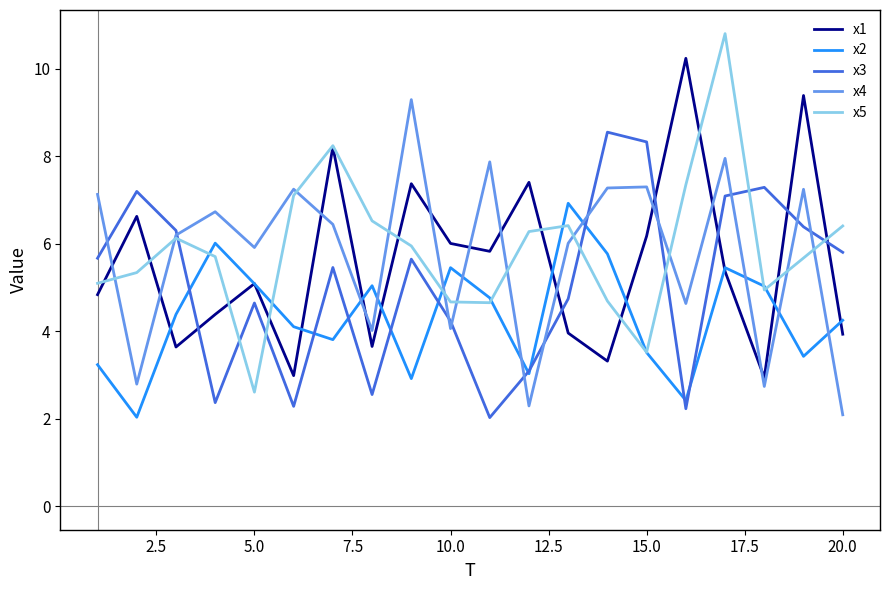

At how many categories does at least one series exceed 7?

13